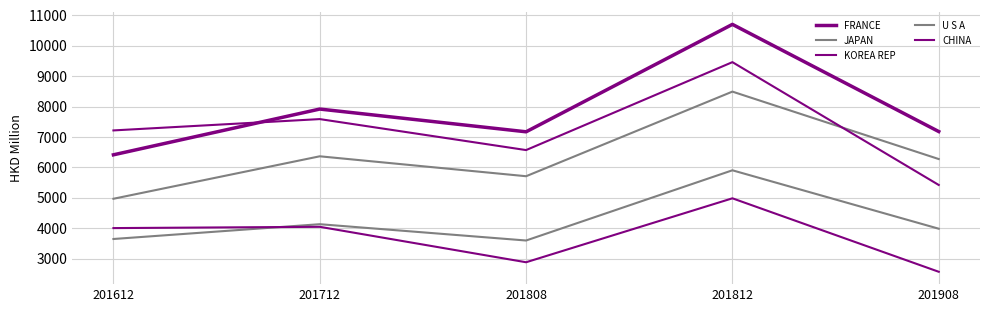

How many interior local peaks does the KOREA REP series have?

2